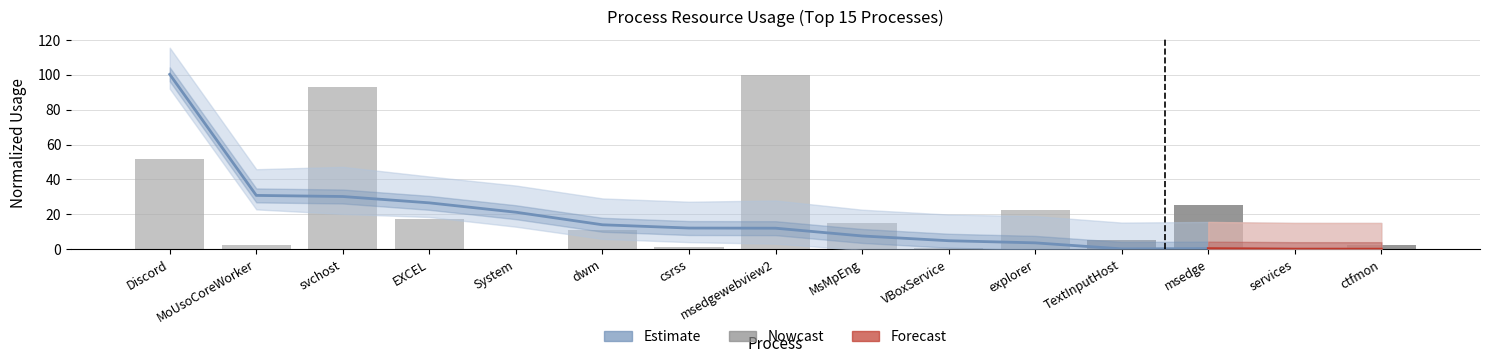

True or false: the data shows 0.6 at VBoxService.

True